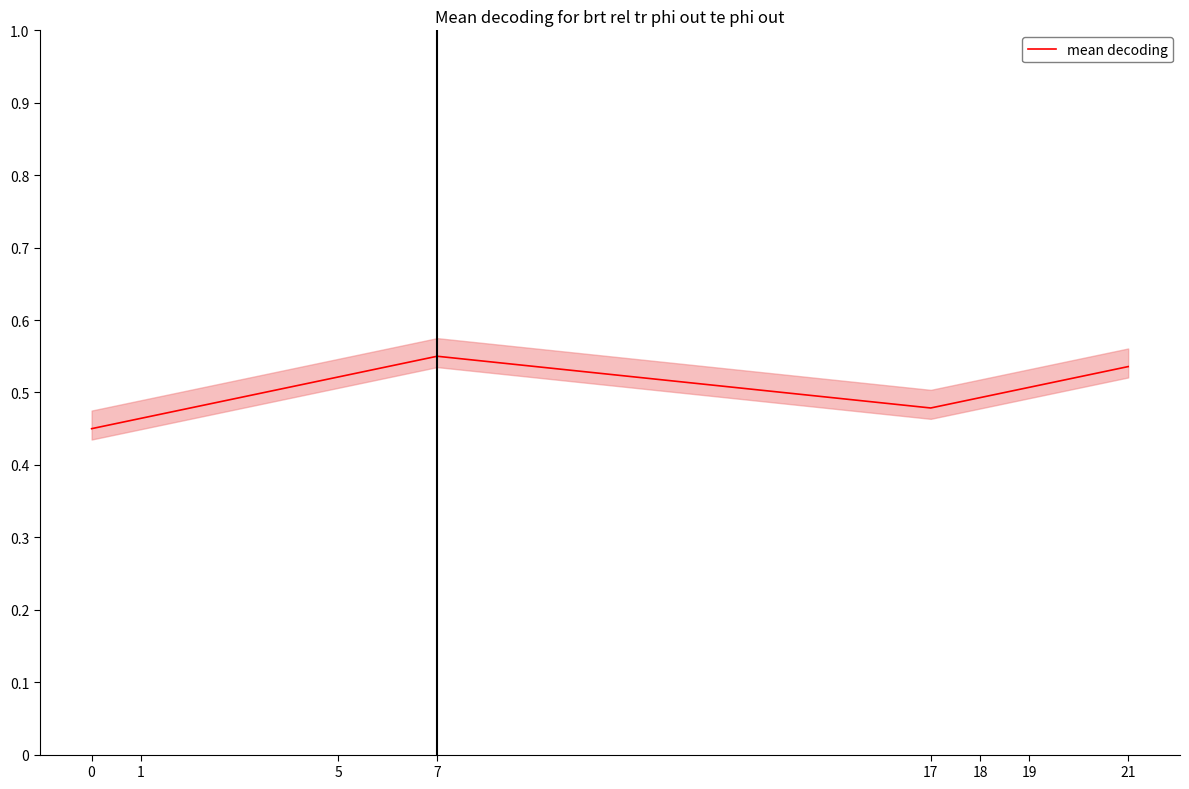

True or false: the data shows 0.1 at 1.

False